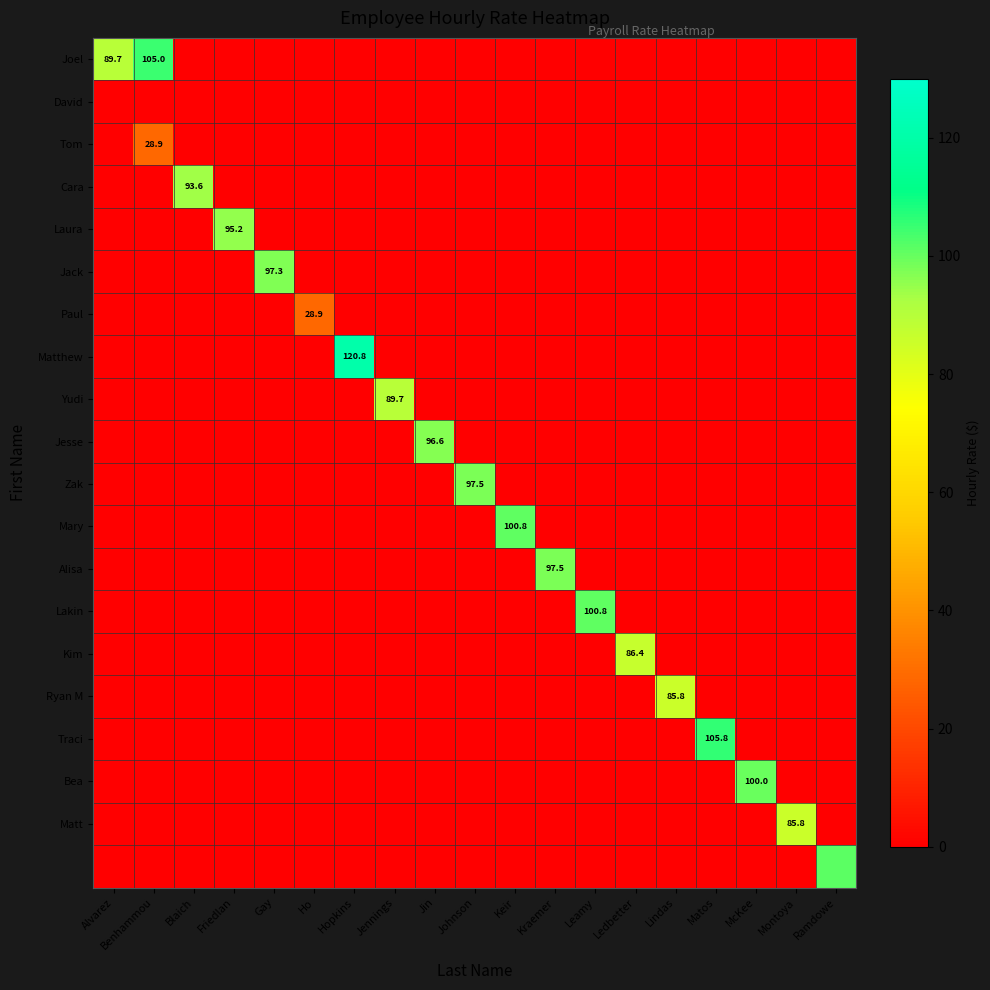

Where is Zak nearest to the value 48?

Alvarez